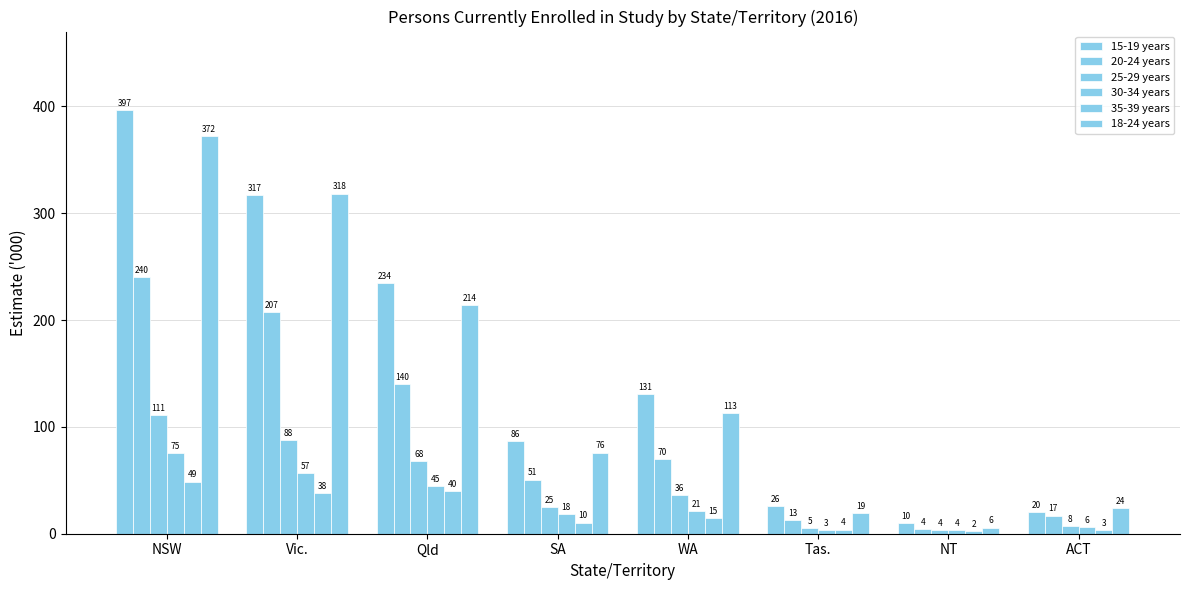

The 35-39 years series shows 16.5 at NSW. True or false?

False